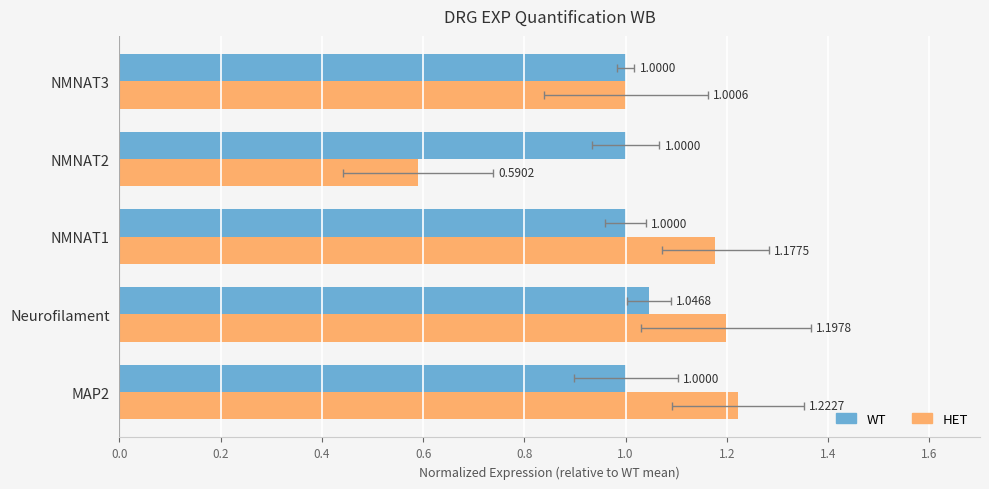

Between NMNAT2 and NMNAT3, which is larger?

NMNAT2